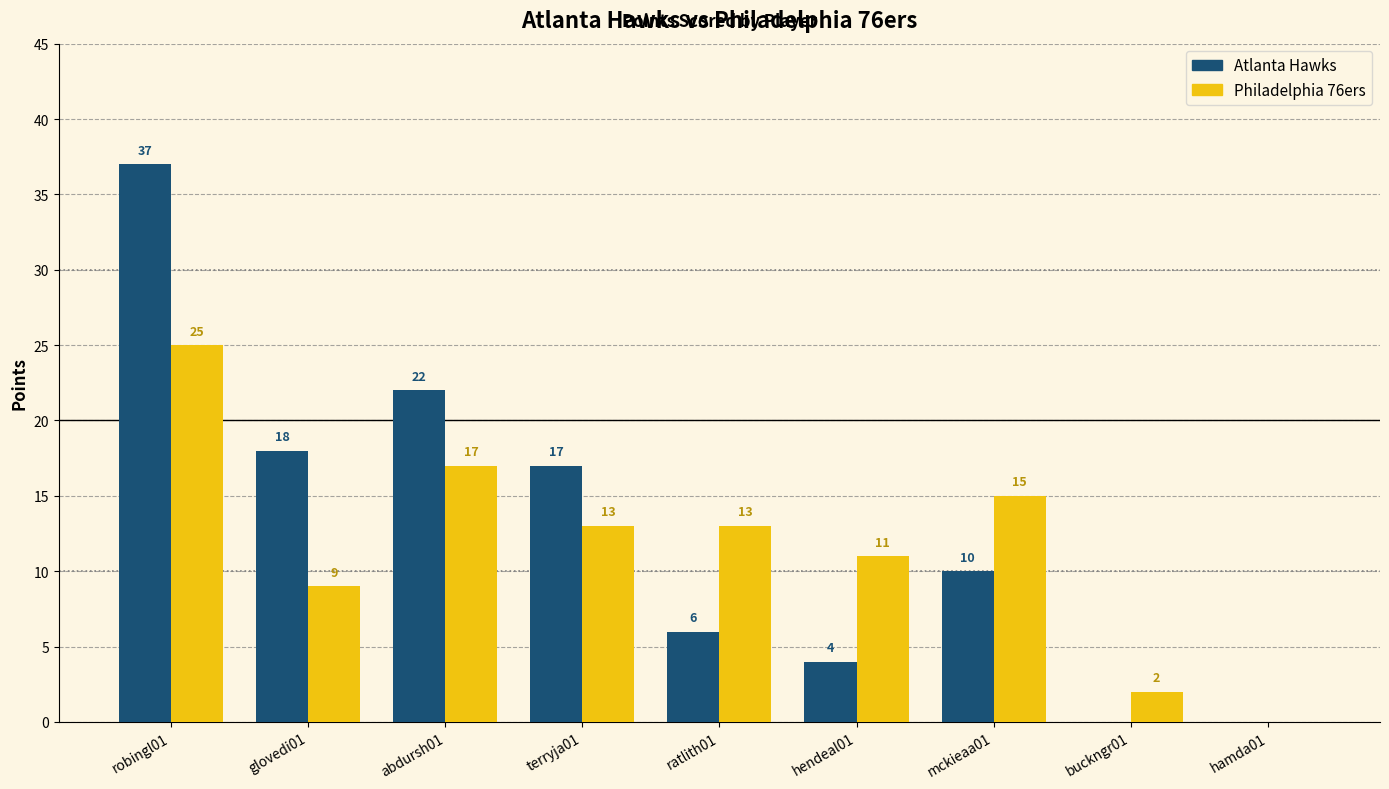

How many positive values does the Atlanta Hawks series have?

7